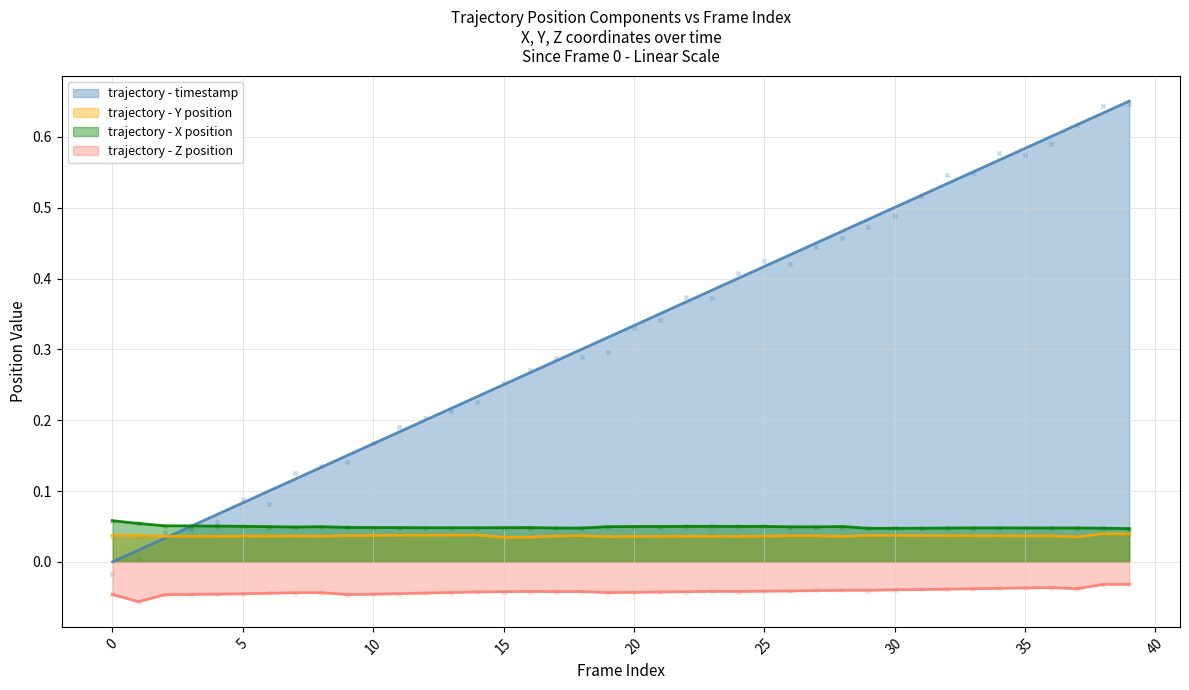

Is the value of z at 29 greater than the value of y at 38?

No